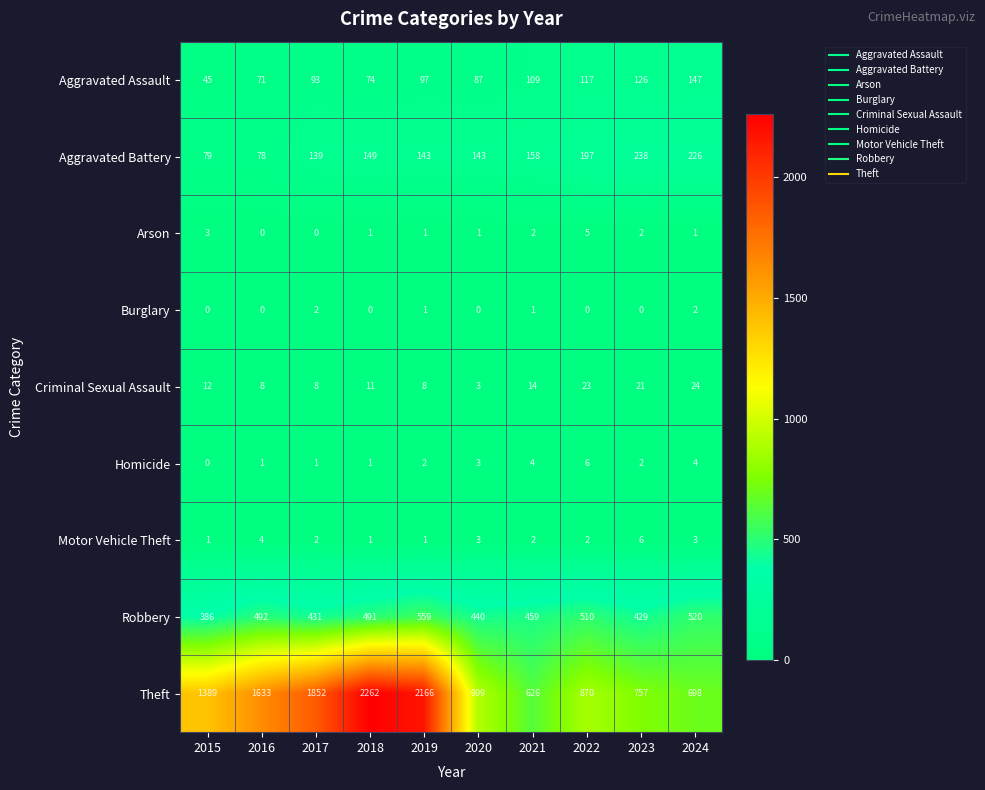

Count the Arson values in the range 1 to 2.

6